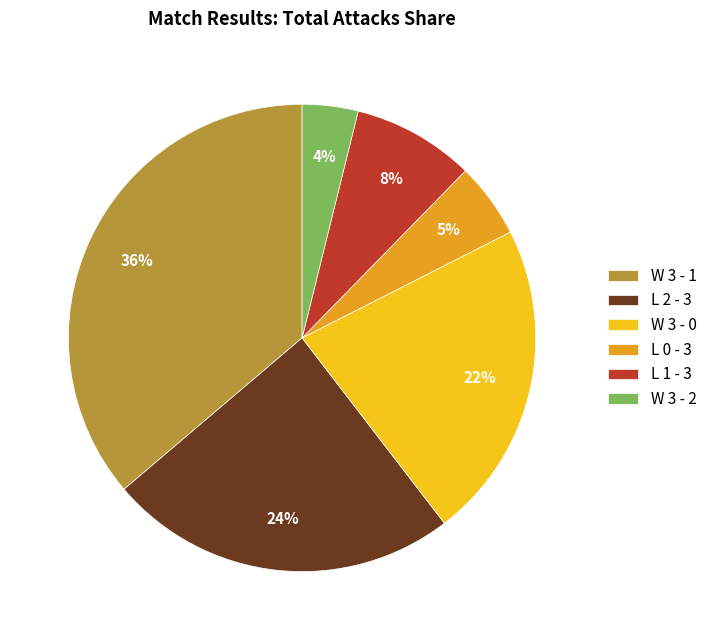

Between L 2 - 3 and W 3 - 0, which is larger?

L 2 - 3